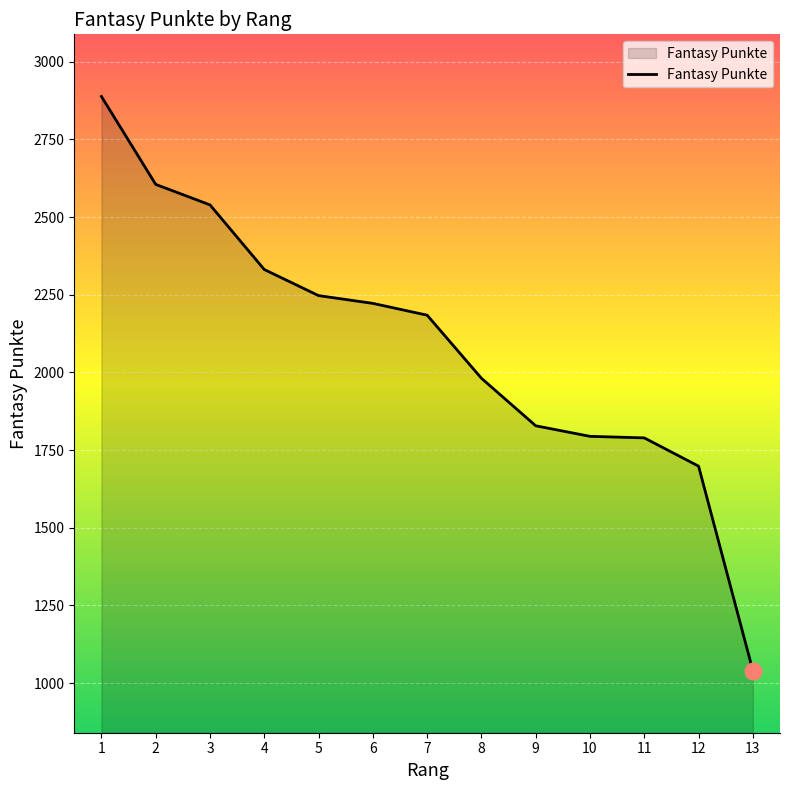

The chart shows a value of 1981 at 8. True or false?

True